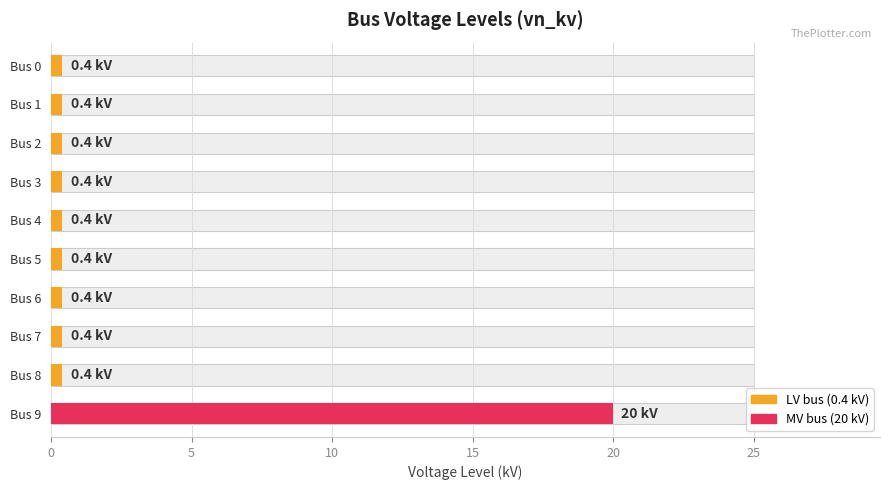

Reading right to left, list all the values displayed in this chart.

20.0	0.4	0.4	0.4	0.4	0.4	0.4	0.4	0.4	0.4